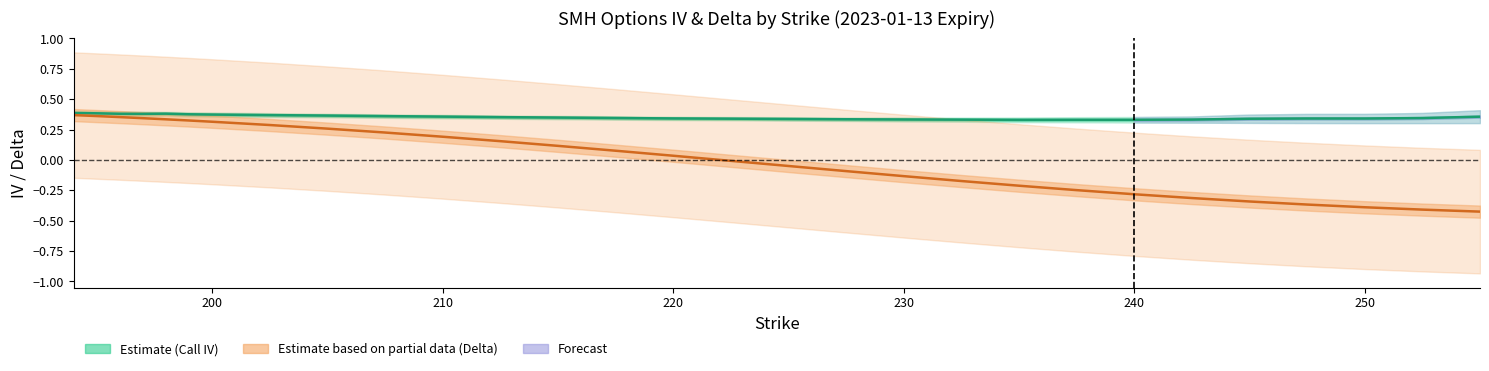

Reading right to left, extract all data points from this chart.

IV Mid: 0.4	0.3	0.3	0.3	0.3	0.3	0.3	0.3	0.3	0.3	0.3	0.3	0.3	0.3	0.3	0.3	0.3	0.4	0.4	0.4	0.4	0.4	0.4	0.4	0.4	0.4	0.4	0.4	0.4
Delta Mid: -0.4	-0.4	-0.4	-0.4	-0.3	-0.3	-0.3	-0.2	-0.2	-0.2	-0.1	-0.1	-0.0	-0.0	0.0	0.1	0.1	0.2	0.2	0.2	0.3	0.3	0.3	0.3	0.3	0.3	0.4	0.4	0.4